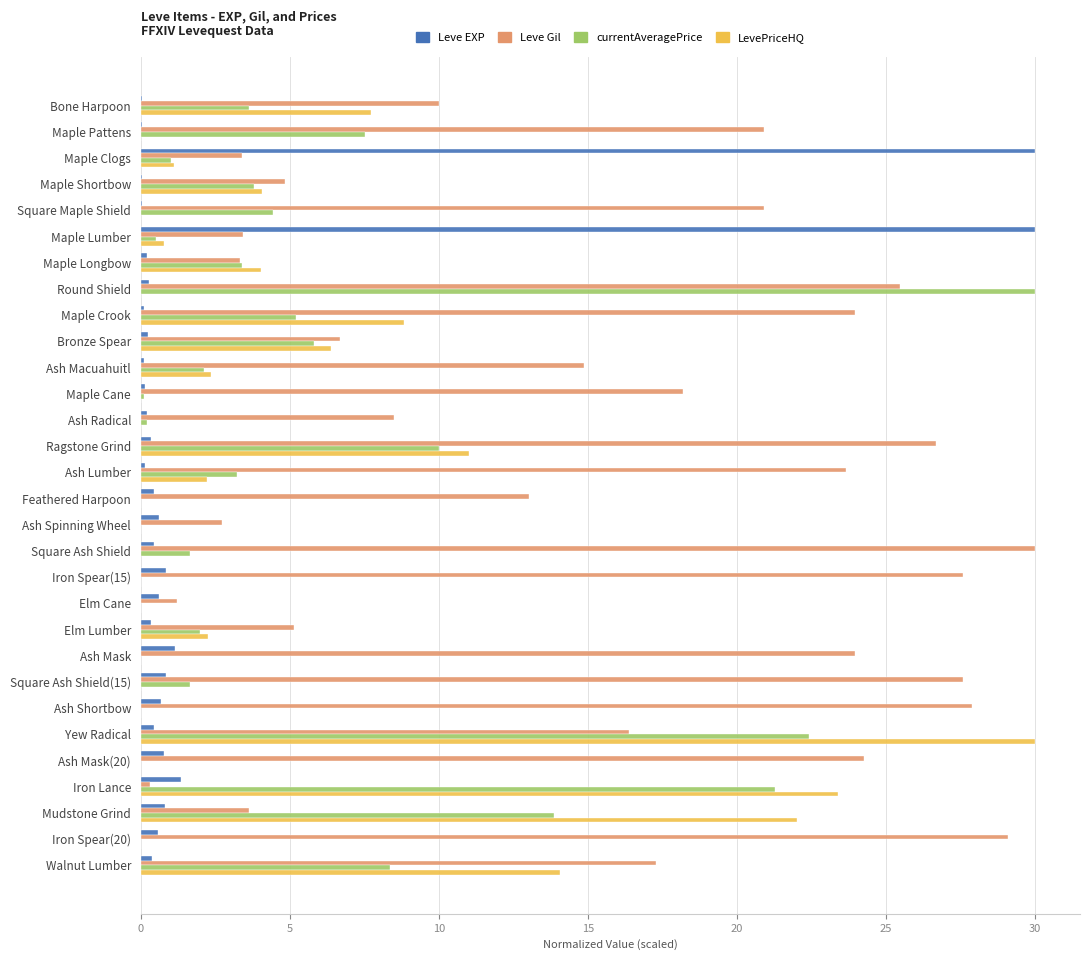

Which series changed the most between Maple Pattens and Maple Shortbow?

Leve Gil